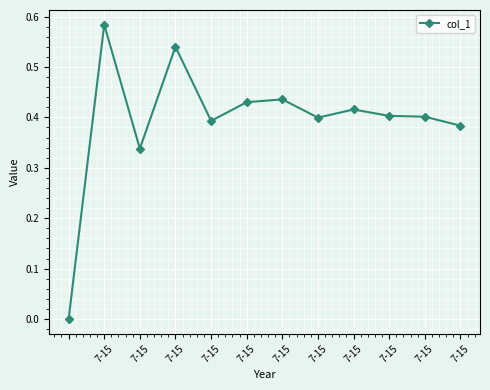

What is the sum of all values?

4.7